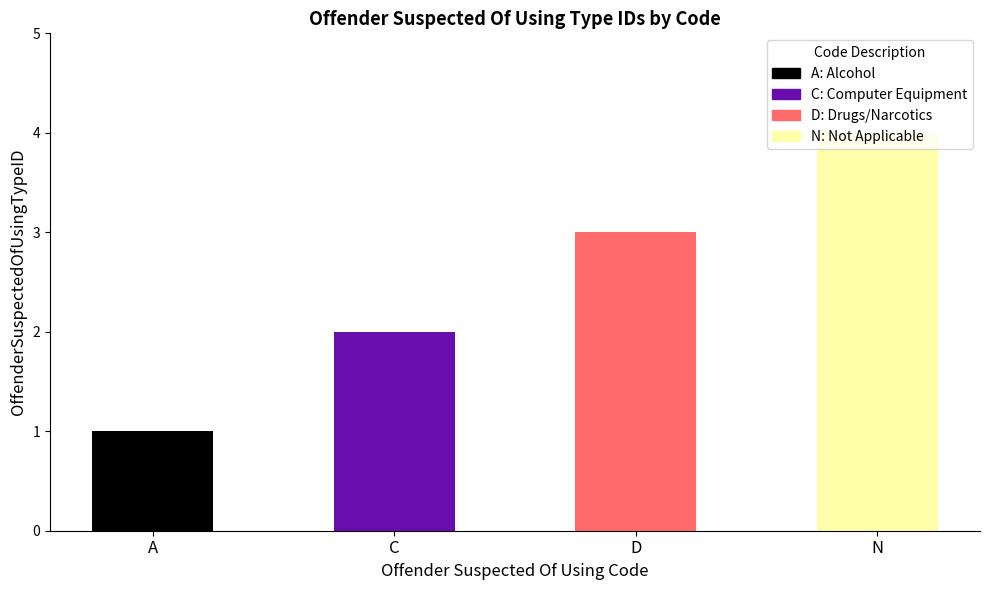

What is the sum of the values at D and A?

4